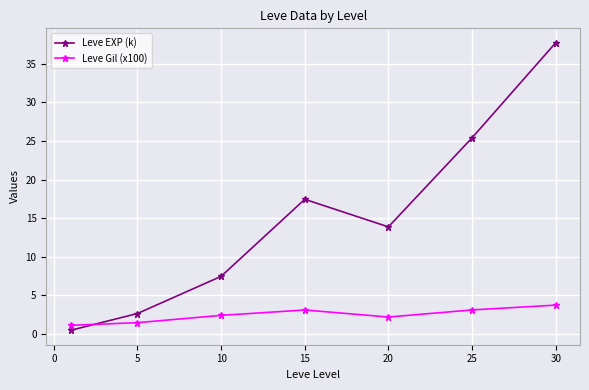

How many interior local peaks does the Leve EXP (k) series have?

1